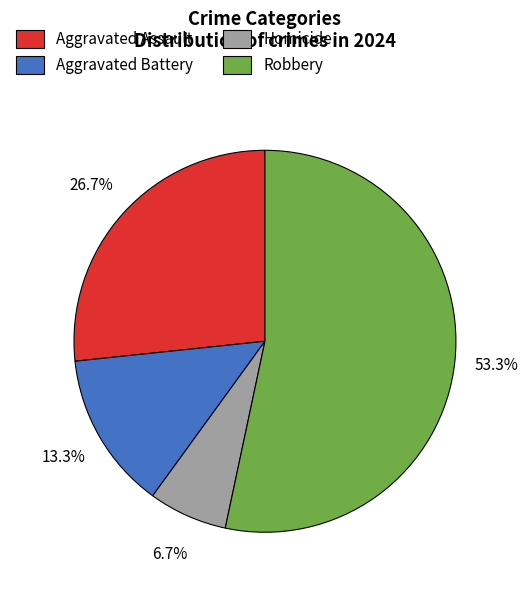

The Aggravated Battery slice represents 13% of the pie. True or false?

True